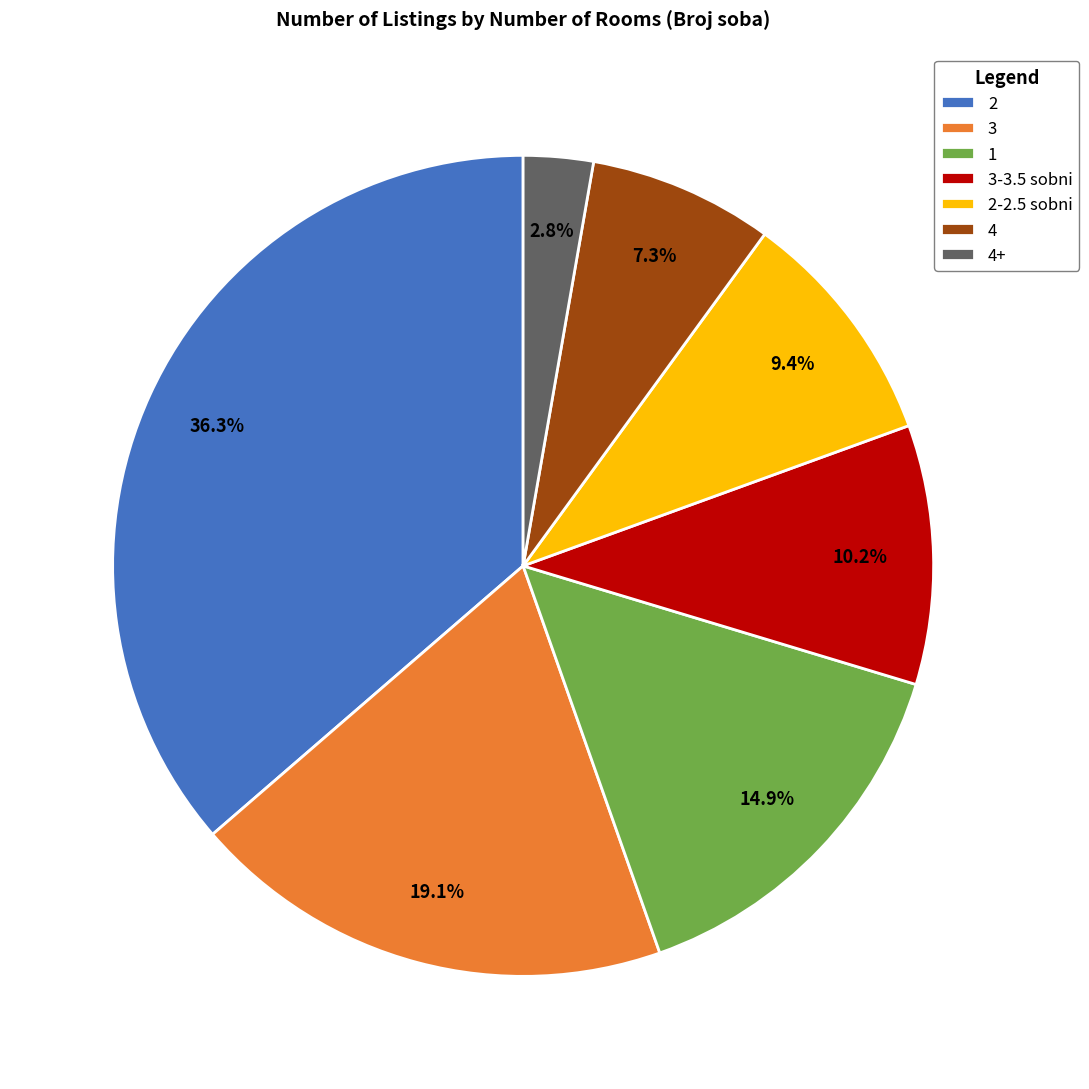

To the nearest percent, what percentage of the pie is 1?

15%